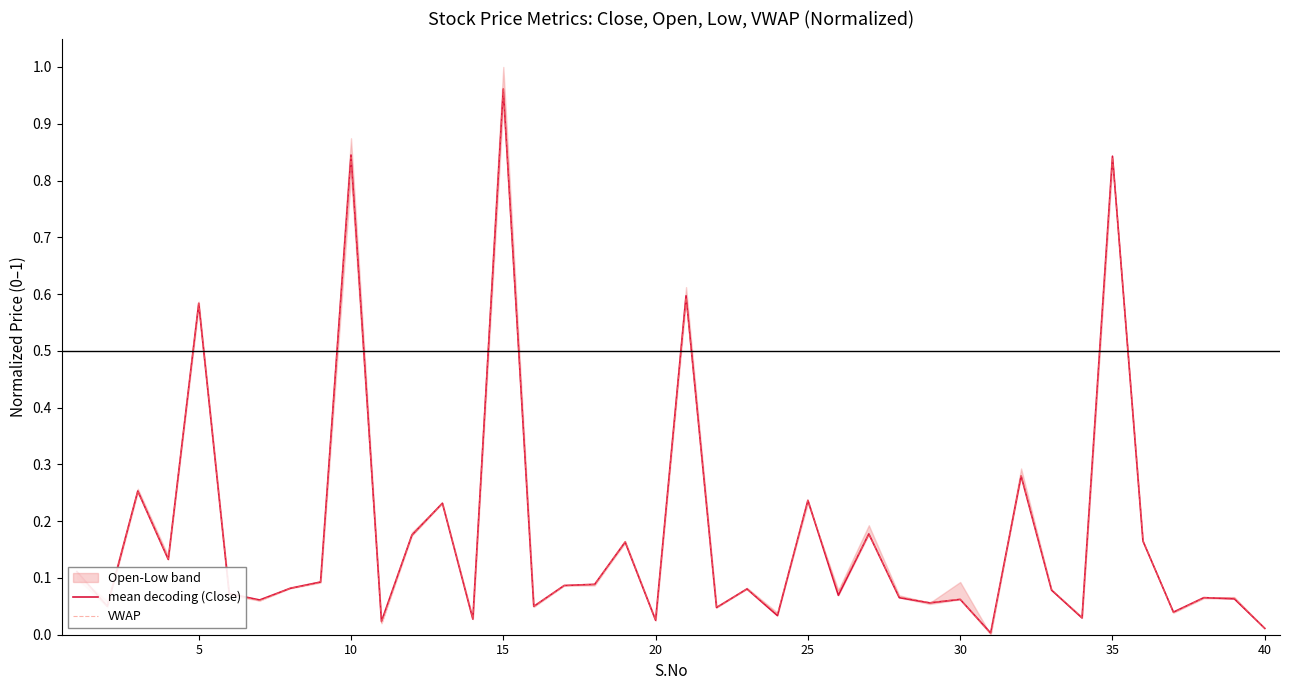

At which label does mean decoding (Close) reach its peak?

15